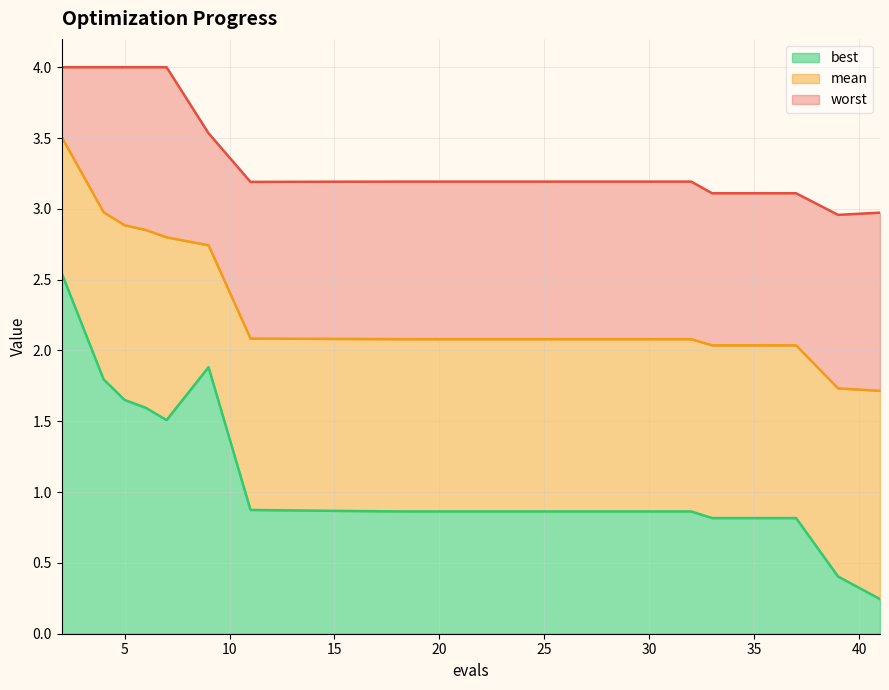

How many values in the worst series exceed 3?

18